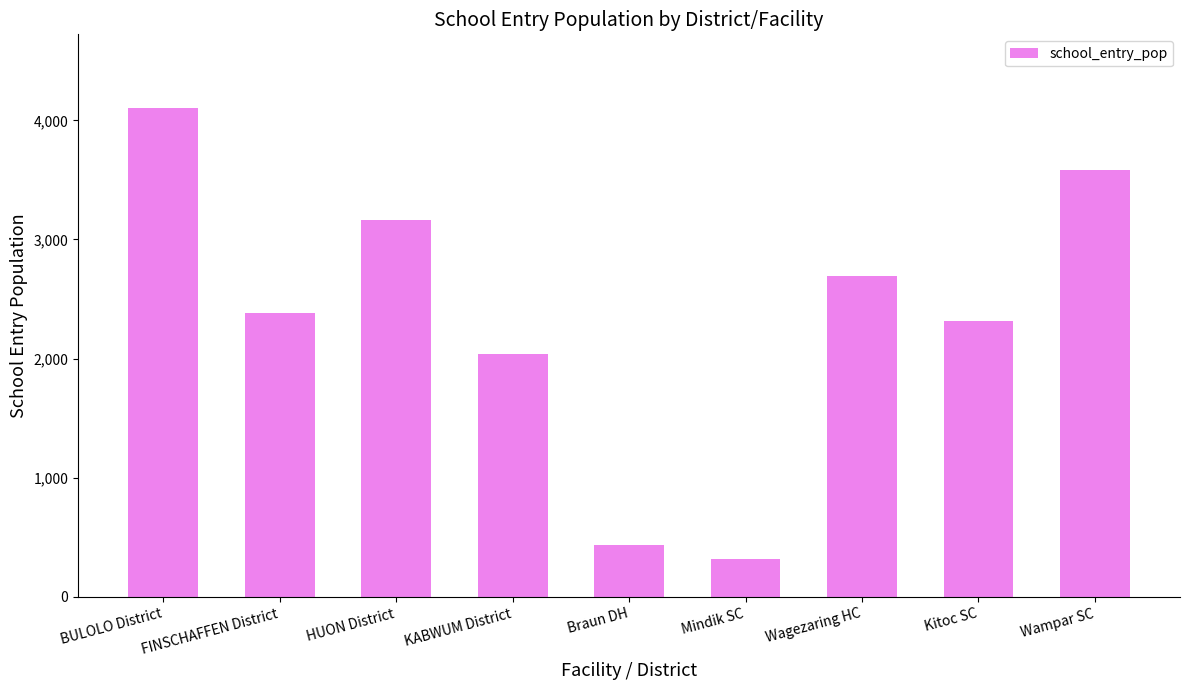

Approximately how many times larger is the value at Wampar SC compared to Wagezaring HC?

1.3